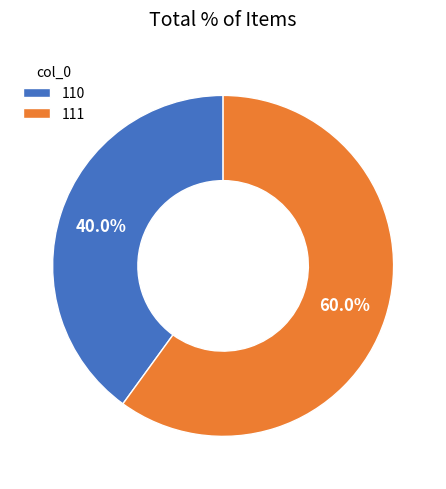

Which slice is the smallest?

110